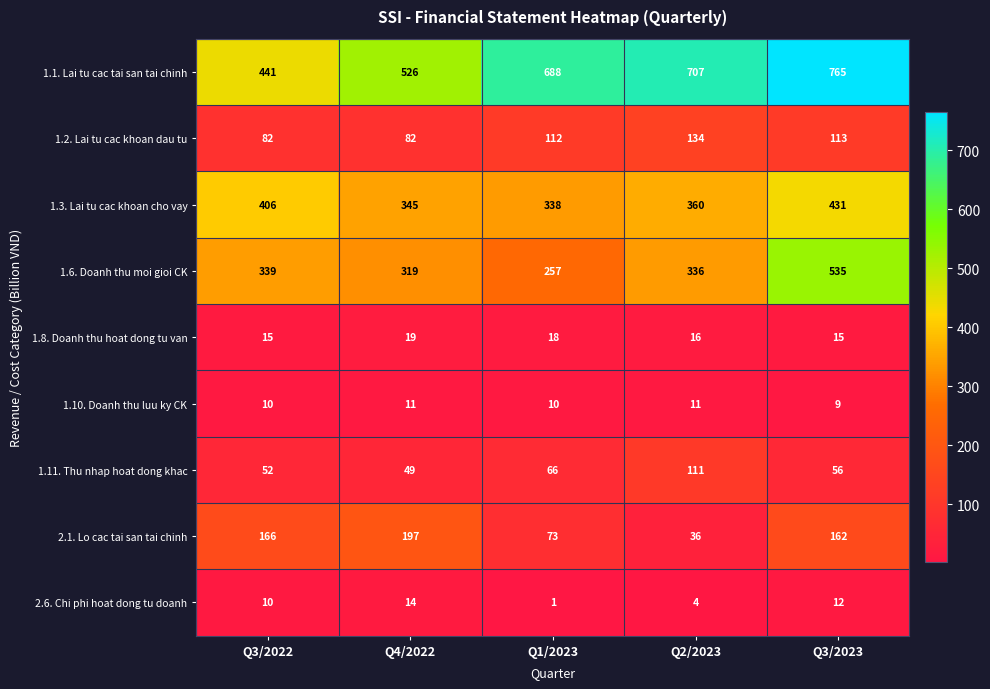

What is the minimum value shown in the chart?

1